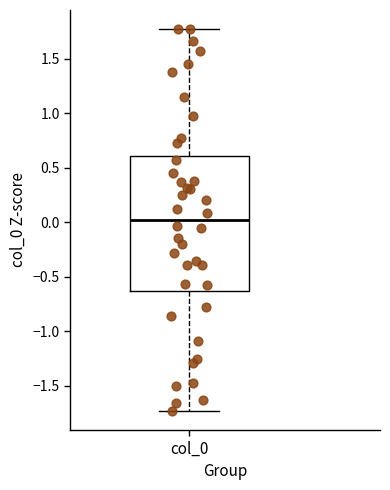

Read this box plot against the y-axis: the position of the median line, the range covered by the box, and the ends of both whiskers. The values are not printed on the chart, so give them approximately, as read against the axis.

median 0.00, box -0.65 to 0.60, whiskers -1.75 to 1.75